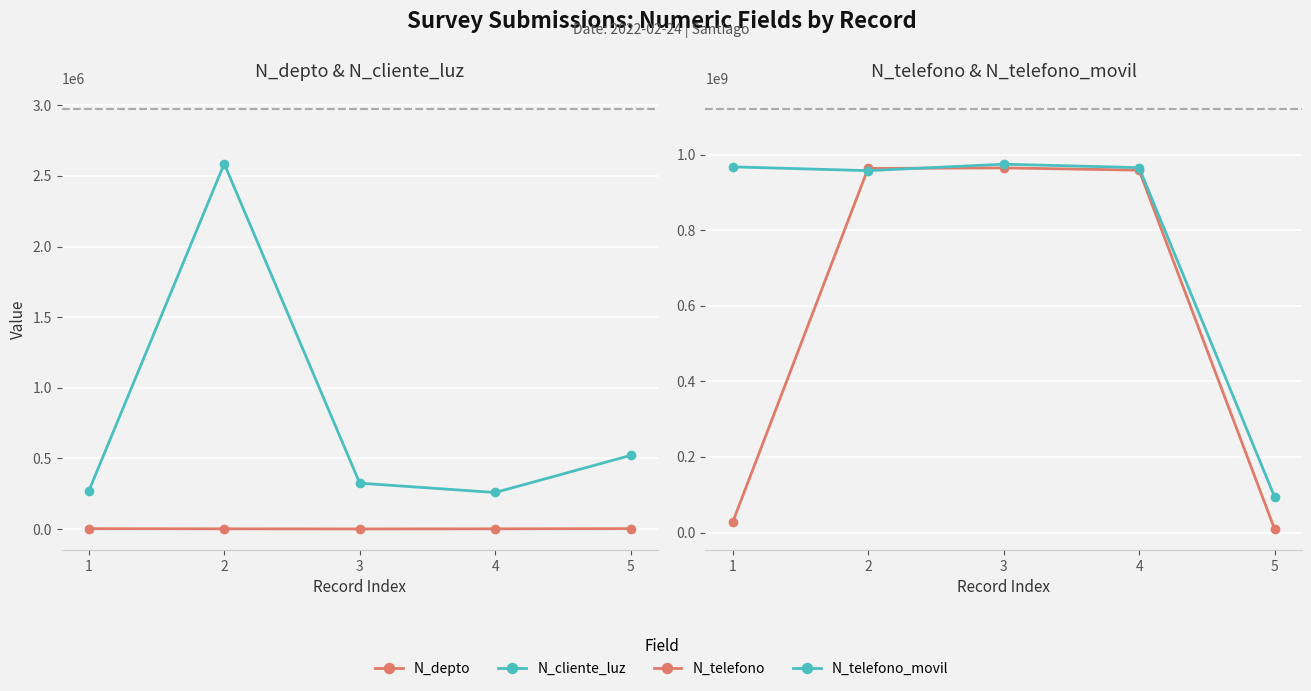

Between 5 and 3, which is larger?

5